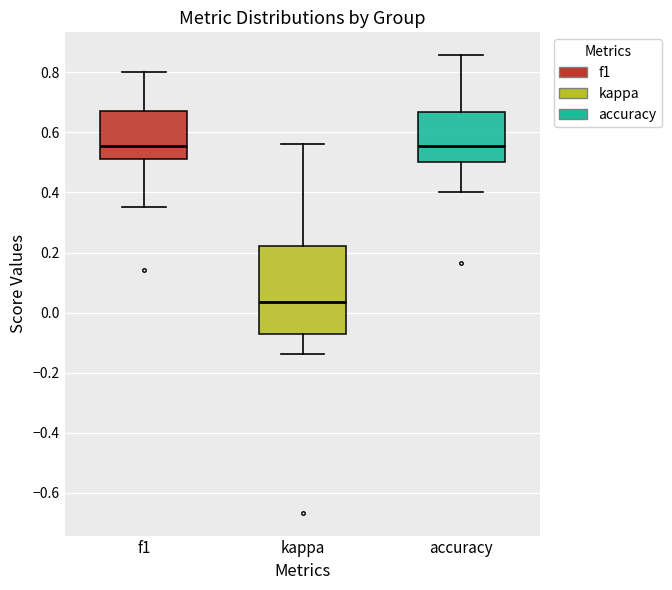

Where is the upper edge of the box for kappa on the y-axis? The values are not printed on the chart, so give them approximately, as read against the axis.

0.22